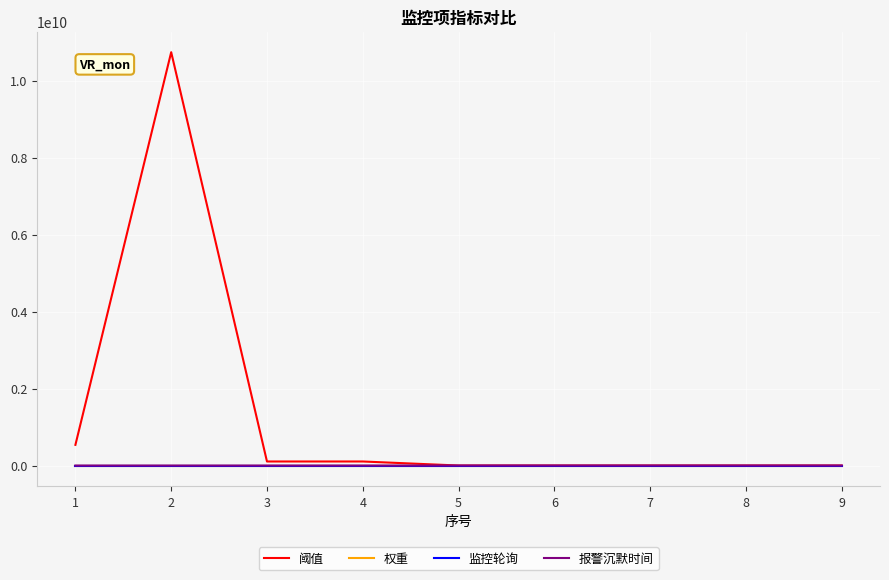

Which category has the highest value in the 阈值 series?

2